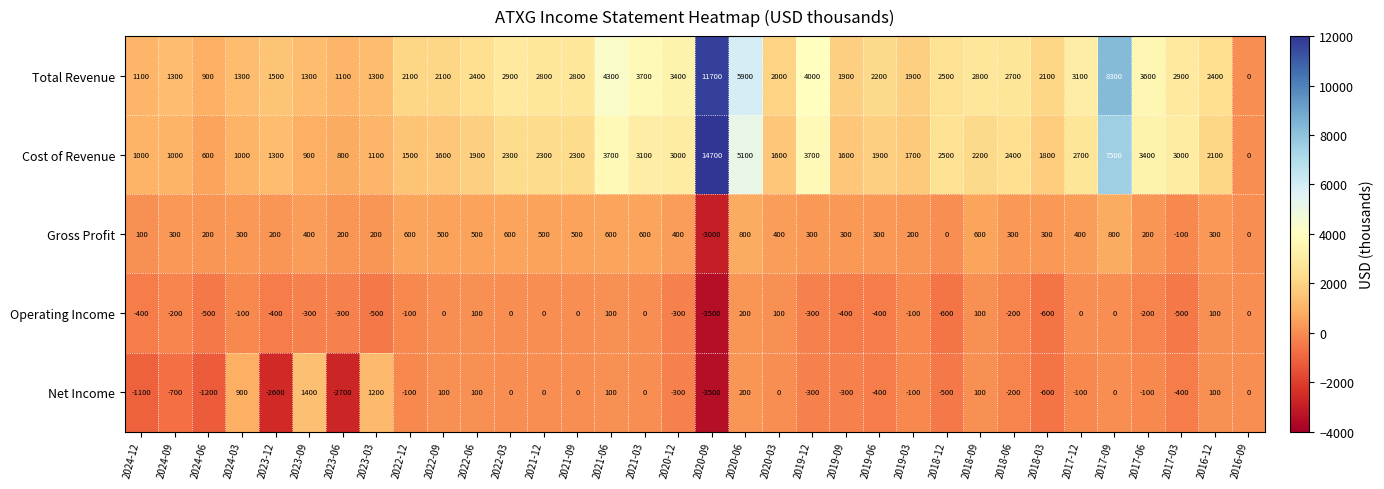

Is it true that Net Income equals -2550 at 2016-09?

False